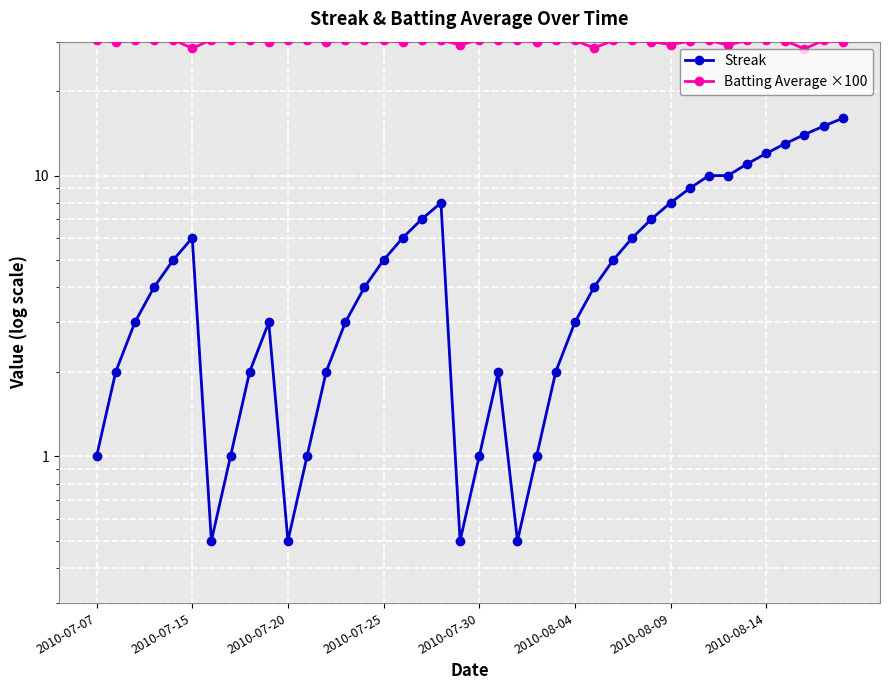

What is the greatest value displayed?

30.5